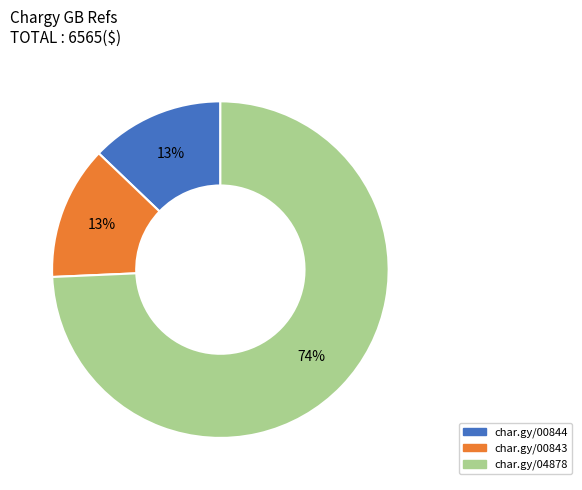

To the nearest percent, what is the average slice percentage?

33%